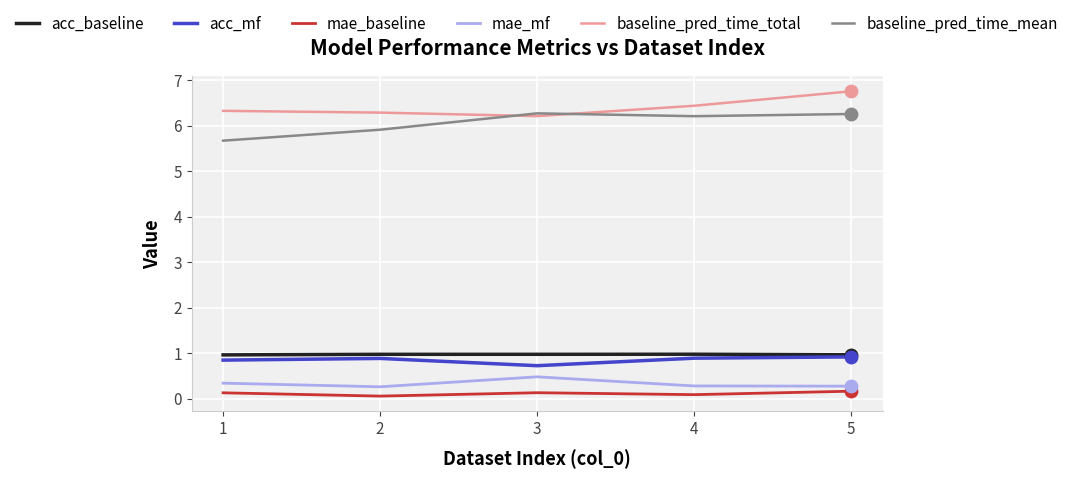

What are all the series names shown in the legend?

acc_baseline, acc_mf, mae_baseline, mae_mf, baseline_pred_time_total, baseline_pred_time_mean